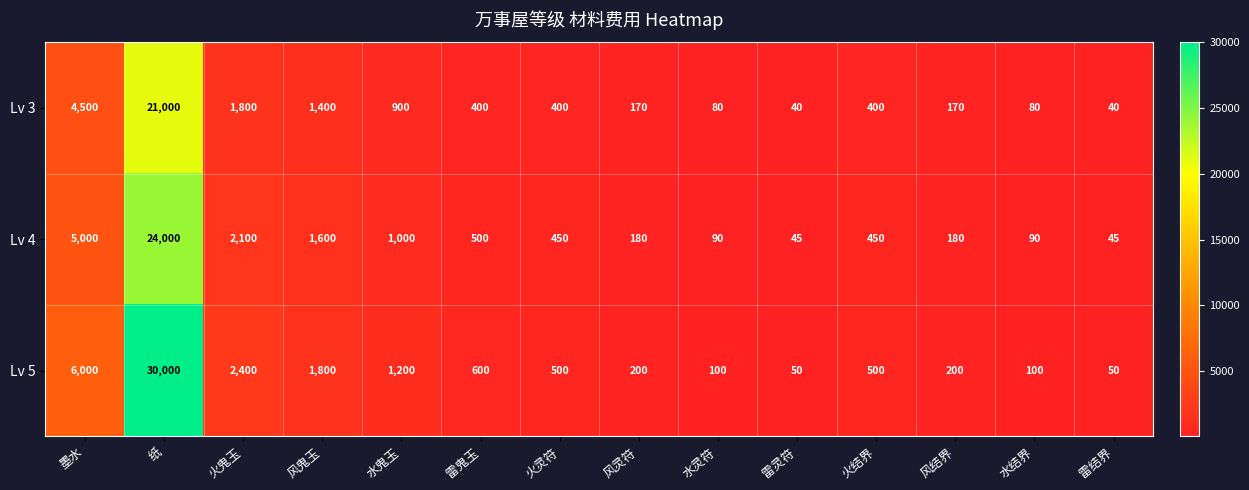

The value of Lv 5 at 水鬼玉 is 1200. True or false?

True